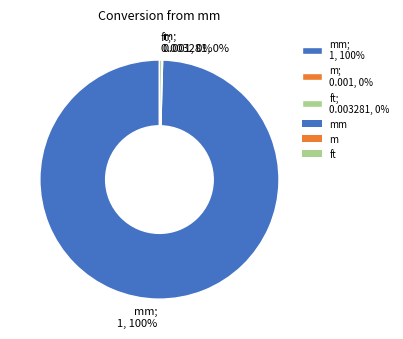

To the nearest percent, what is the average slice percentage?

33%